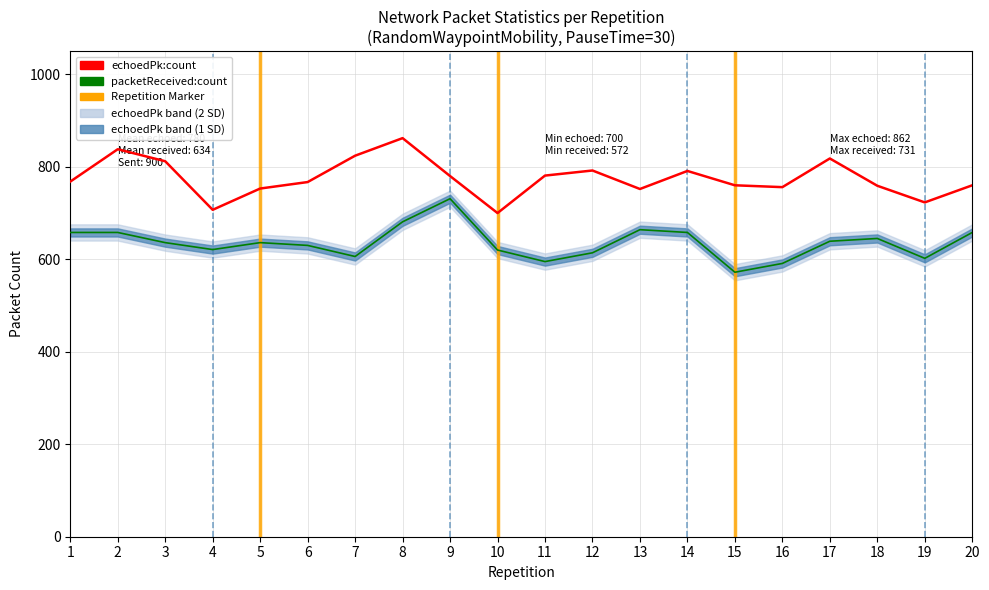

Is the value of echoedPk_count at 7 greater than the value of packetReceived_count at 16?

Yes